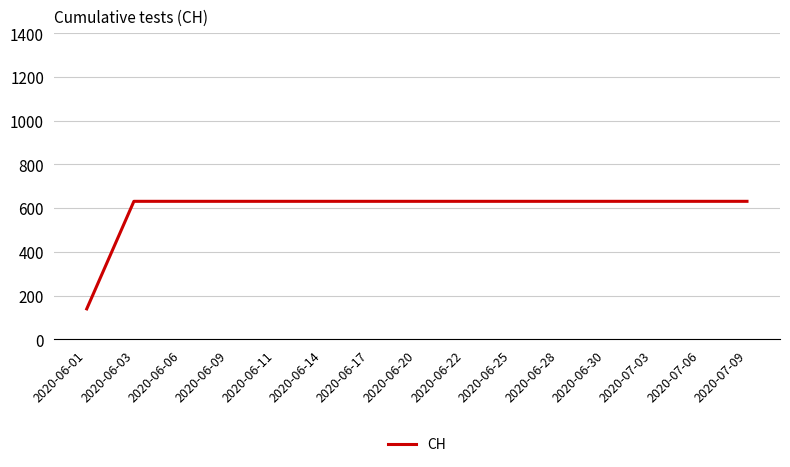

What position from the right is 2020-06-09?

12